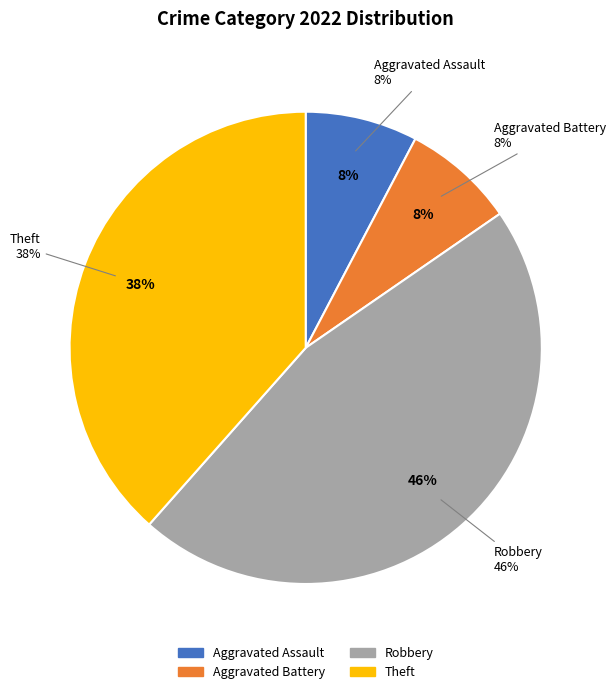

Which category has the smallest portion of the pie?

Aggravated Assault